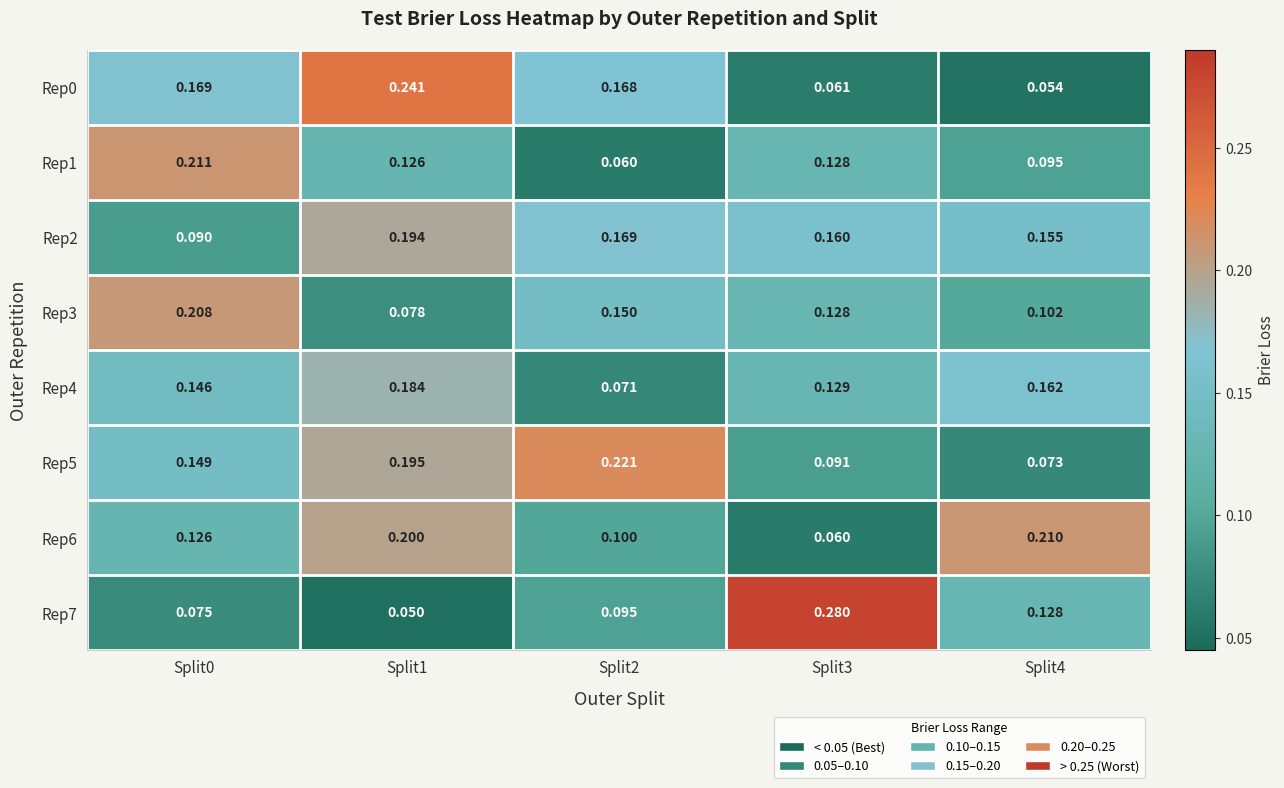

Is the value of Rep4 at Split2 greater than the value of Rep6 at Split3?

Yes